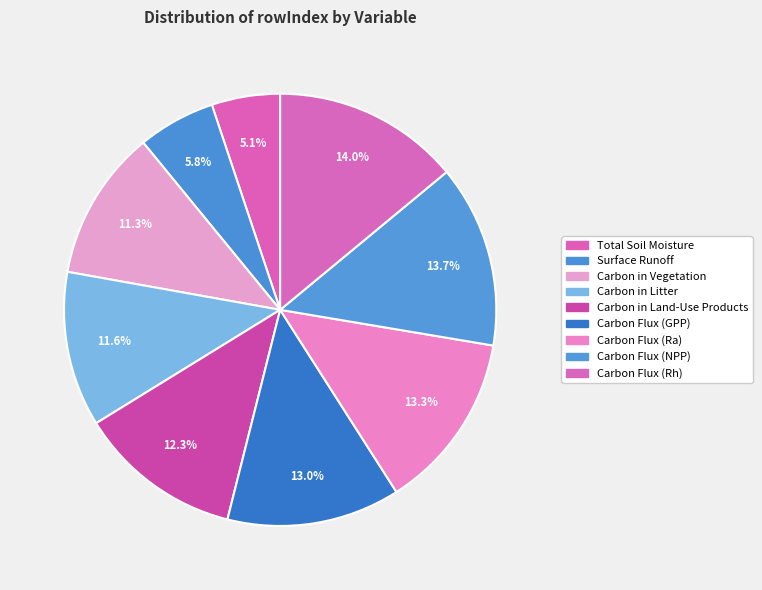

Rank the categories by value from highest to lowest.

Carbon Mass Flux into Atmosphere Due to Rh, Carbon Mass Flux out of Atmosphere Due to NPP, Carbon Mass Flux into Atmosphere Due to Ra, Carbon Mass Flux out of Atmosphere Due to GPP, Carbon Mass in Products of Land-Use Change, Carbon Mass in Litter Pool, Carbon Mass in Vegetation, Surface Runoff, Total Soil Moisture Content